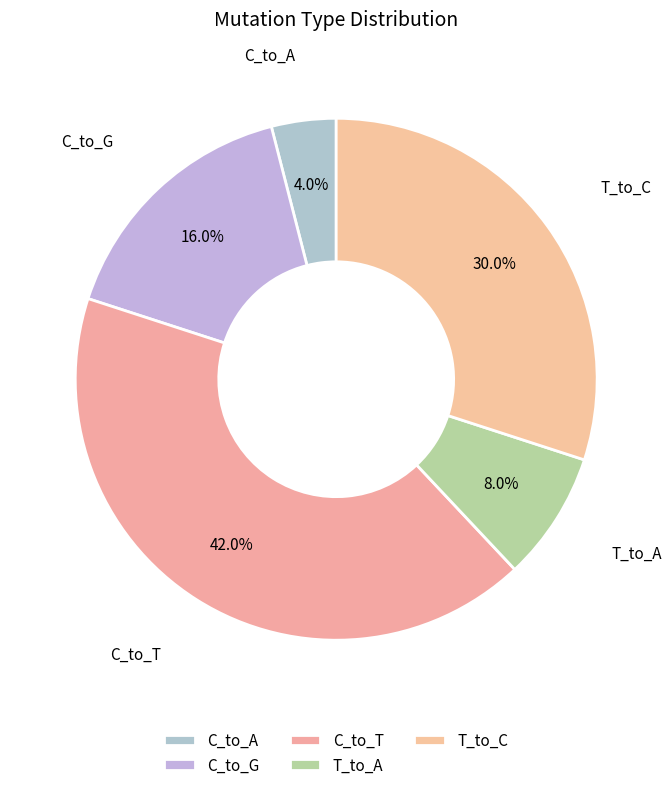

Which category has the smallest portion of the pie?

C_to_A